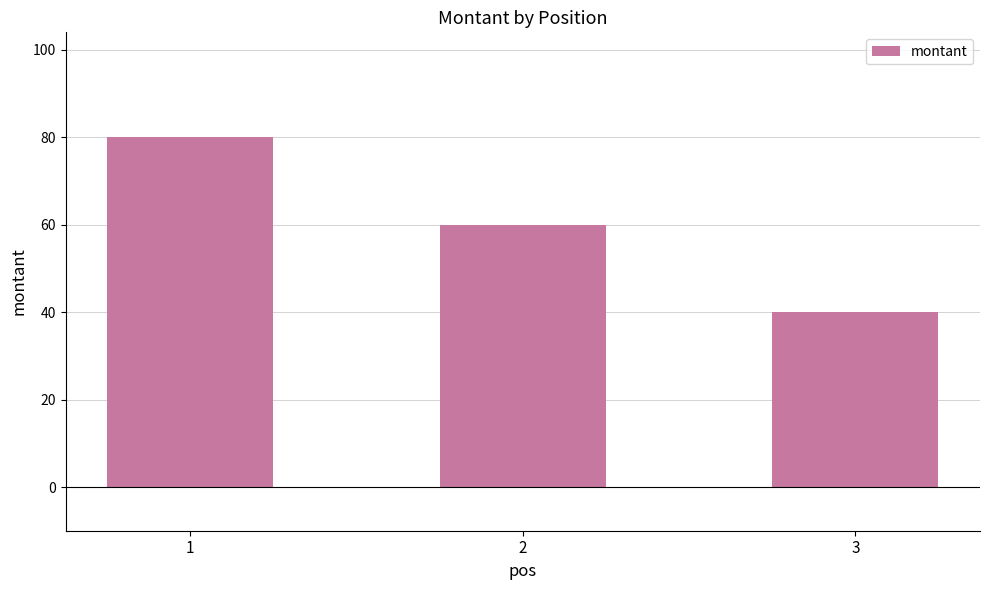

List the labels in order of value, largest first.

1, 2, 3